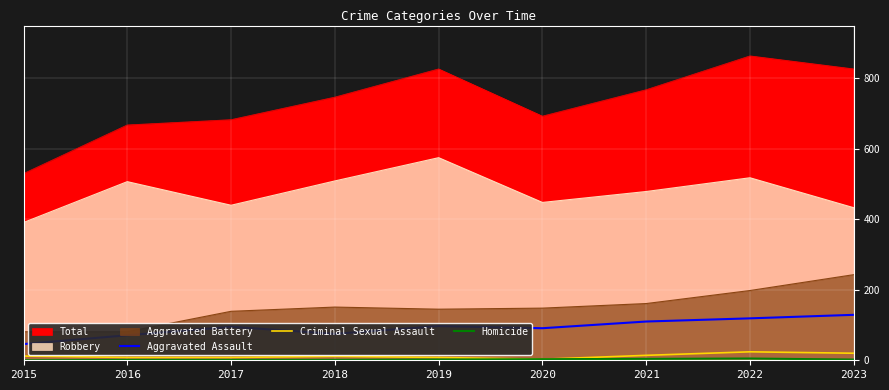

How many lines are shown in the chart?

3